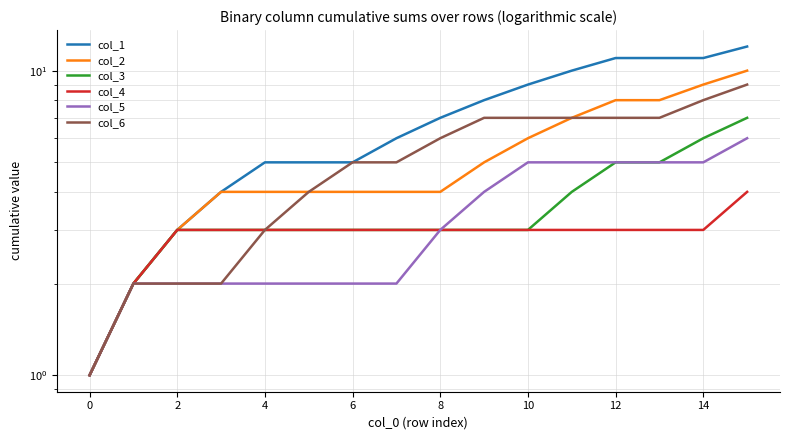

Which series has the largest range (max minus min)?

col_1